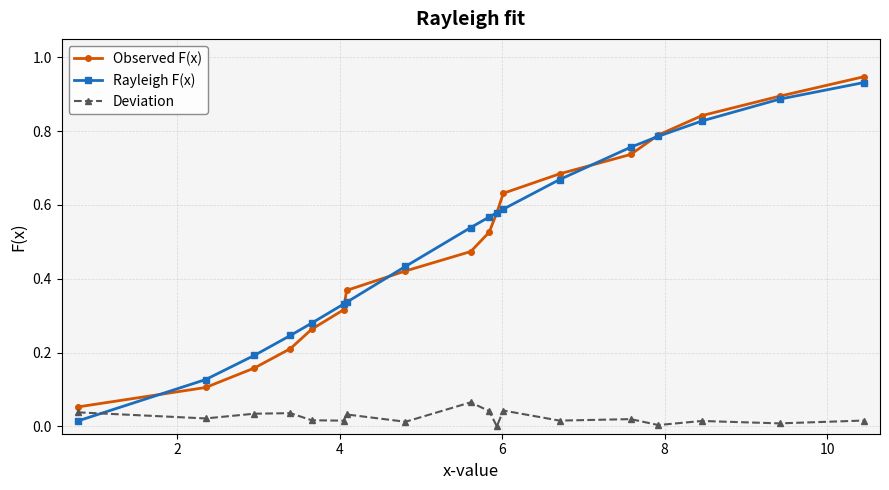

True or false: Deviation and Rayleigh F(x) cross at least once.

True